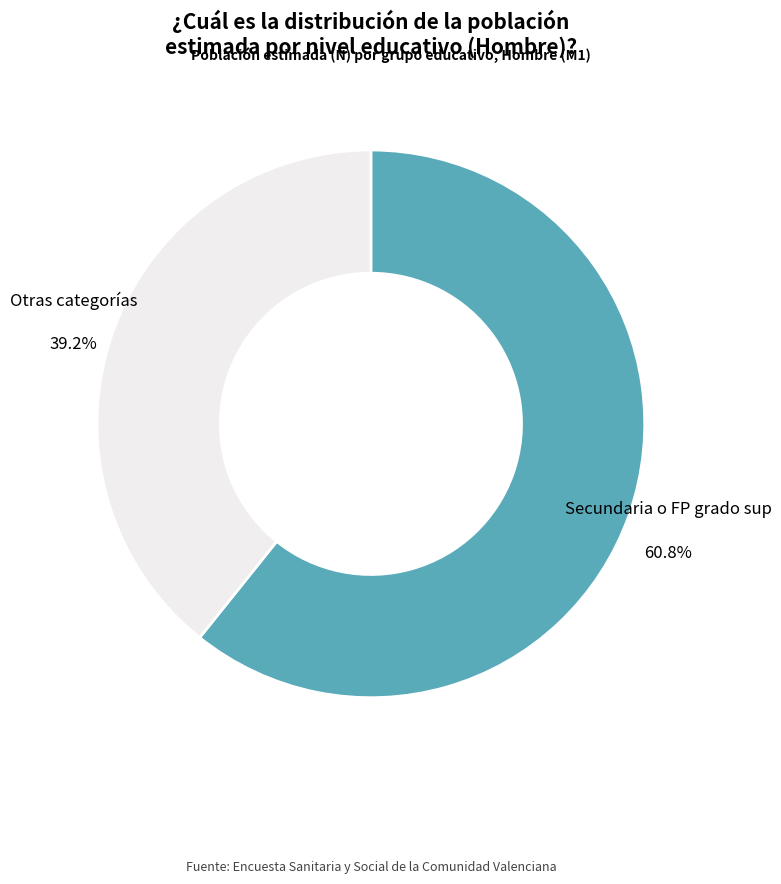

Is there any slice that represents more than half of the pie?

Yes